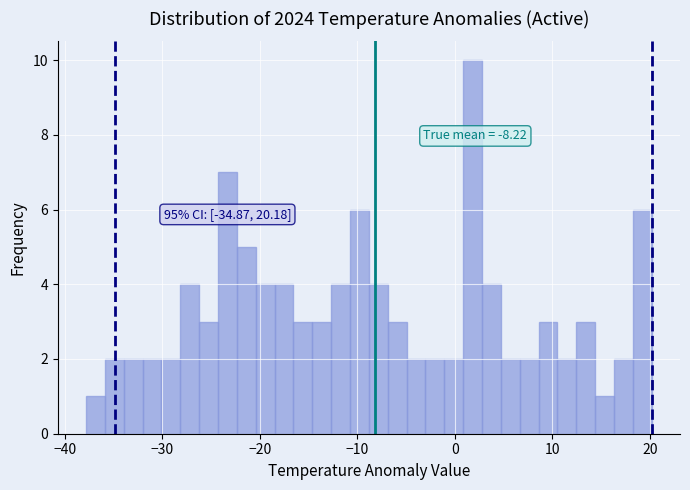

Around what value on the x-axis is the tallest bar? Give the approximate position of its centre, as read against the axis.

2